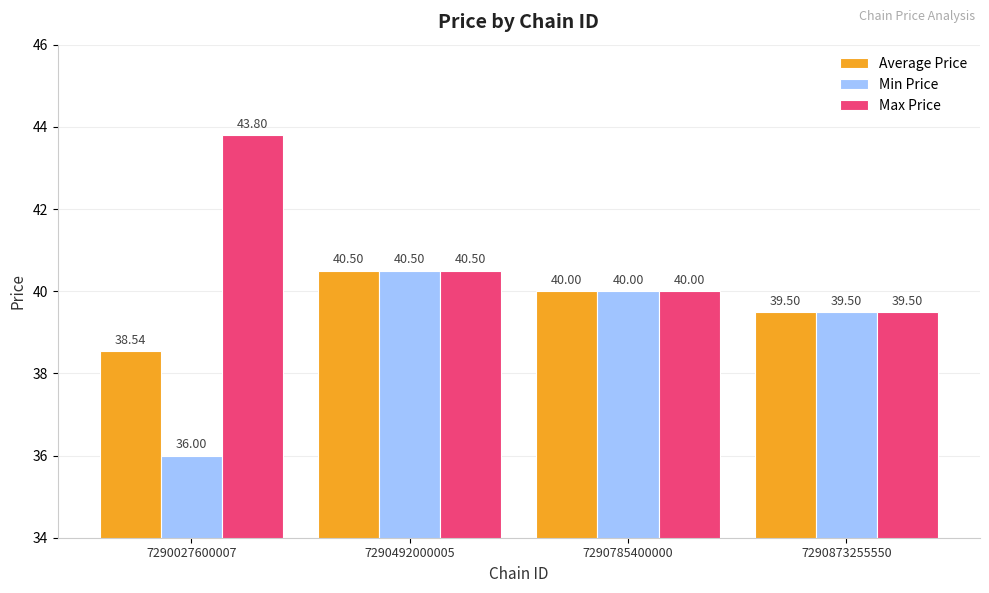

What is the average value of the Max Price series?

41.0